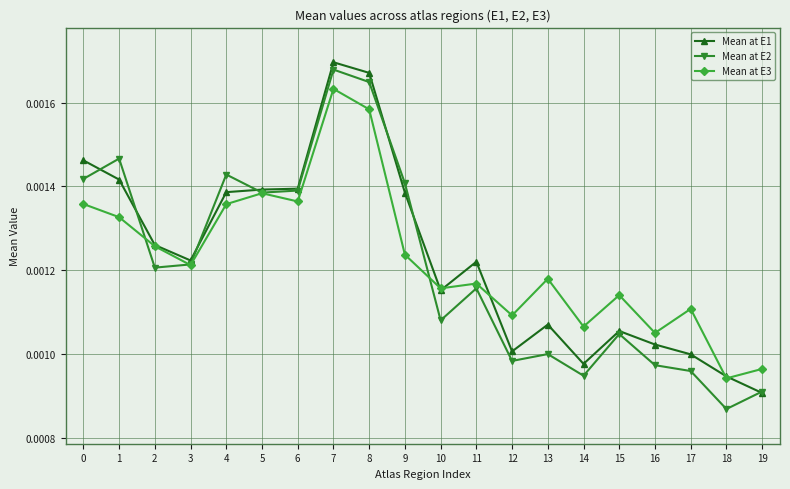

At which category is the sum across all series the highest?

7